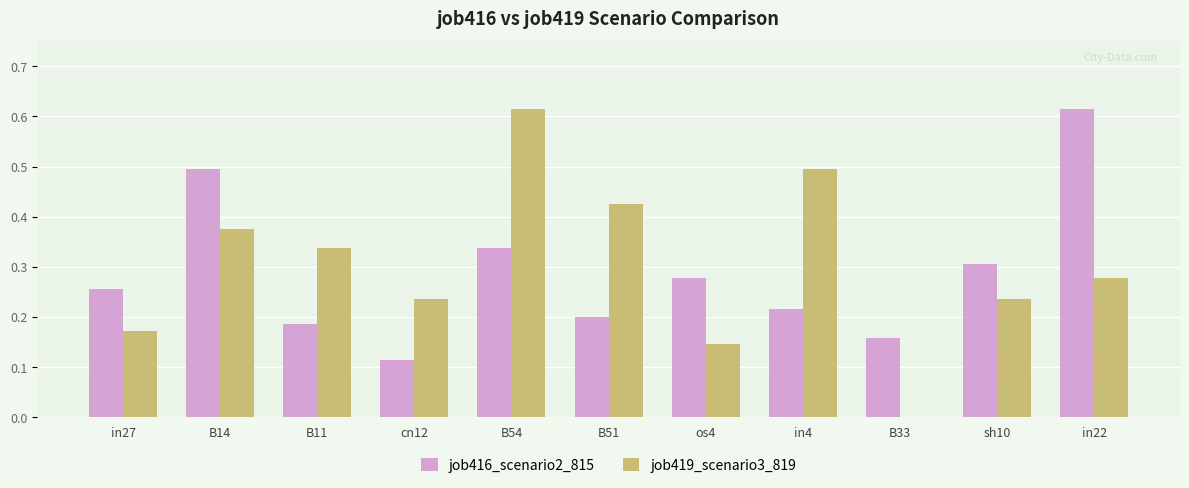

What is the sum of all job419_scenario3_819 values?

3.3